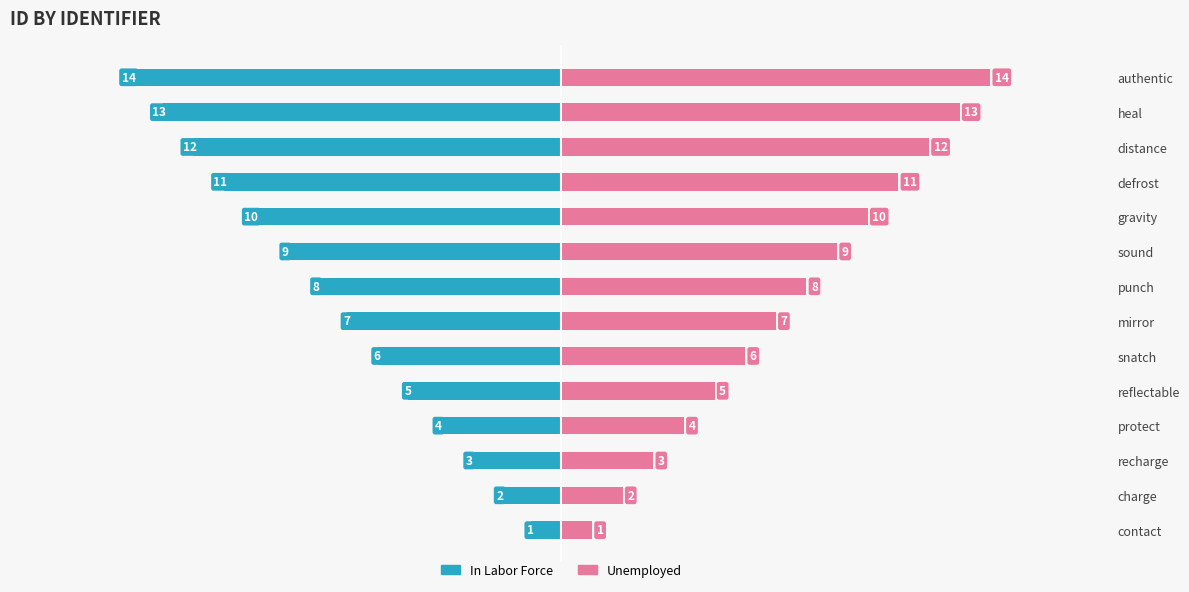

List the series in order of their peak value, lowest first.

In Labor Force, Unemployed